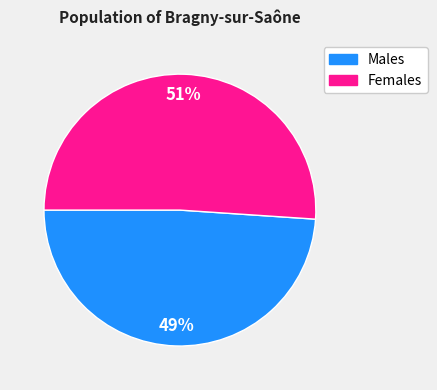

Does any single category account for the majority?

Yes